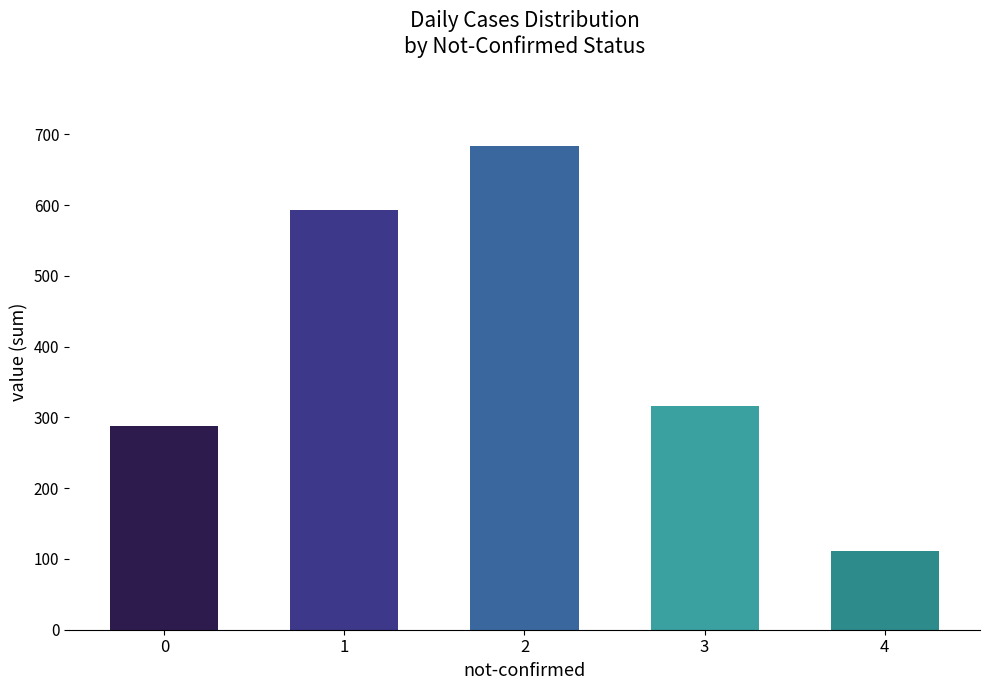

Are the bars grouped side by side (vs. stacked)?

No